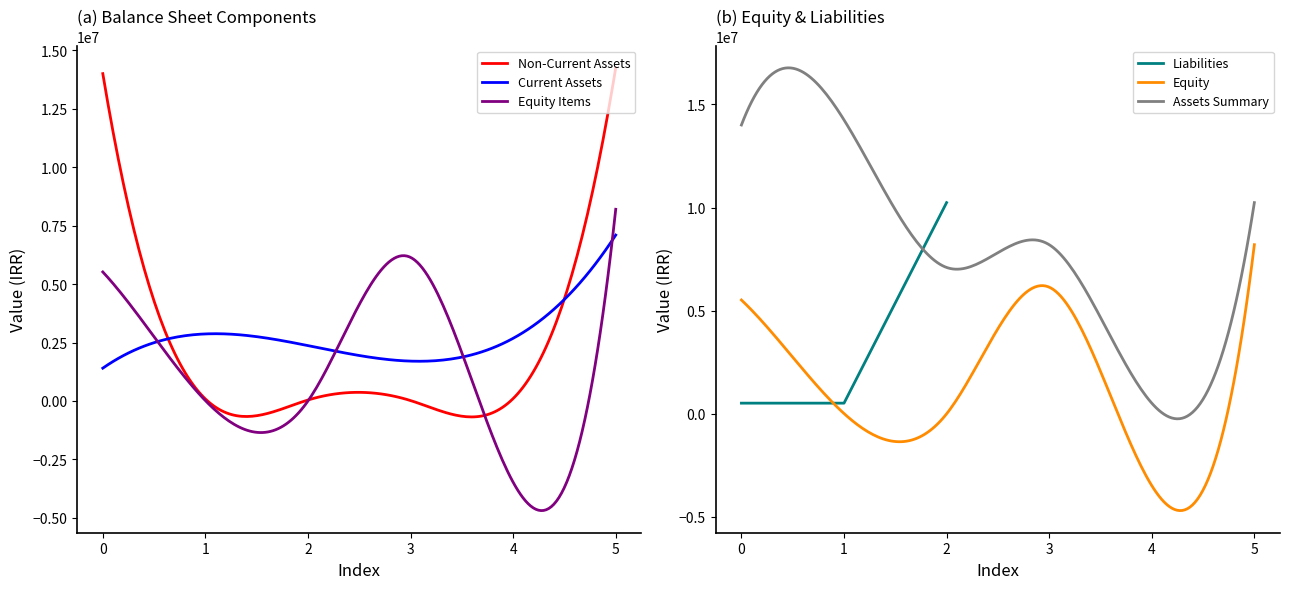

True or false: Assets Summary and Equity cross at least once.

False